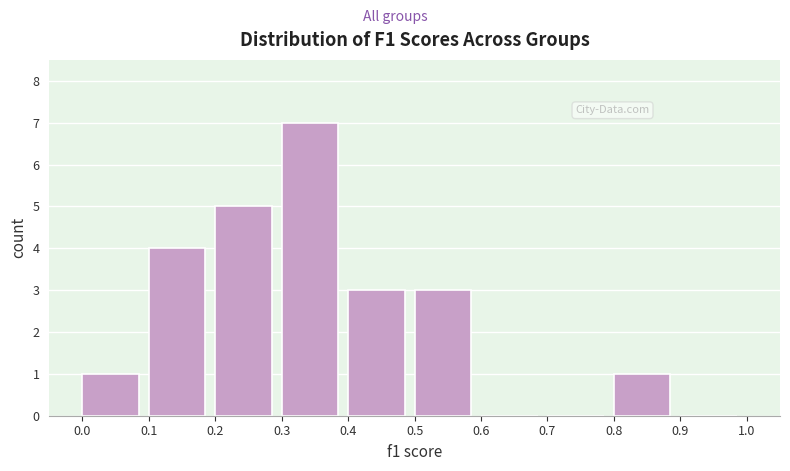

Reading left to right, list every bar in this chart as the range it spans on the x-axis followed by its height. The values are not printed on the chart, so give them approximately, as read against the axis.

0.0 to 0.1: 1
0.1 to 0.2: 4
0.2 to 0.3: 5
0.3 to 0.4: 7
0.4 to 0.5: 3
0.5 to 0.6: 3
0.6 to 0.7: 0
0.7 to 0.8: 0
0.8 to 0.9: 1
0.9 to 1.0: 0